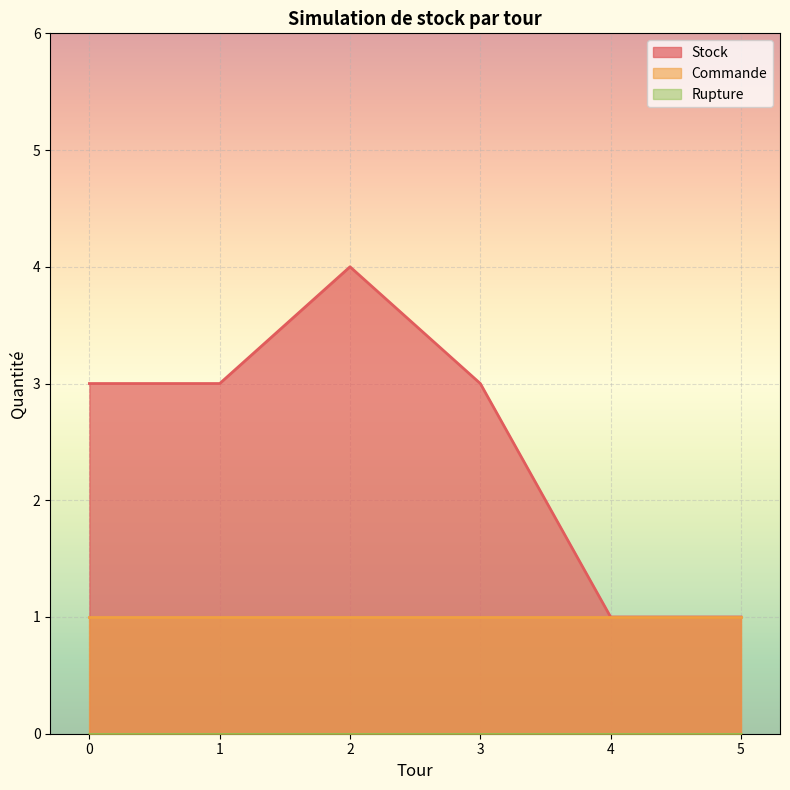

How many data points does each series have?

6